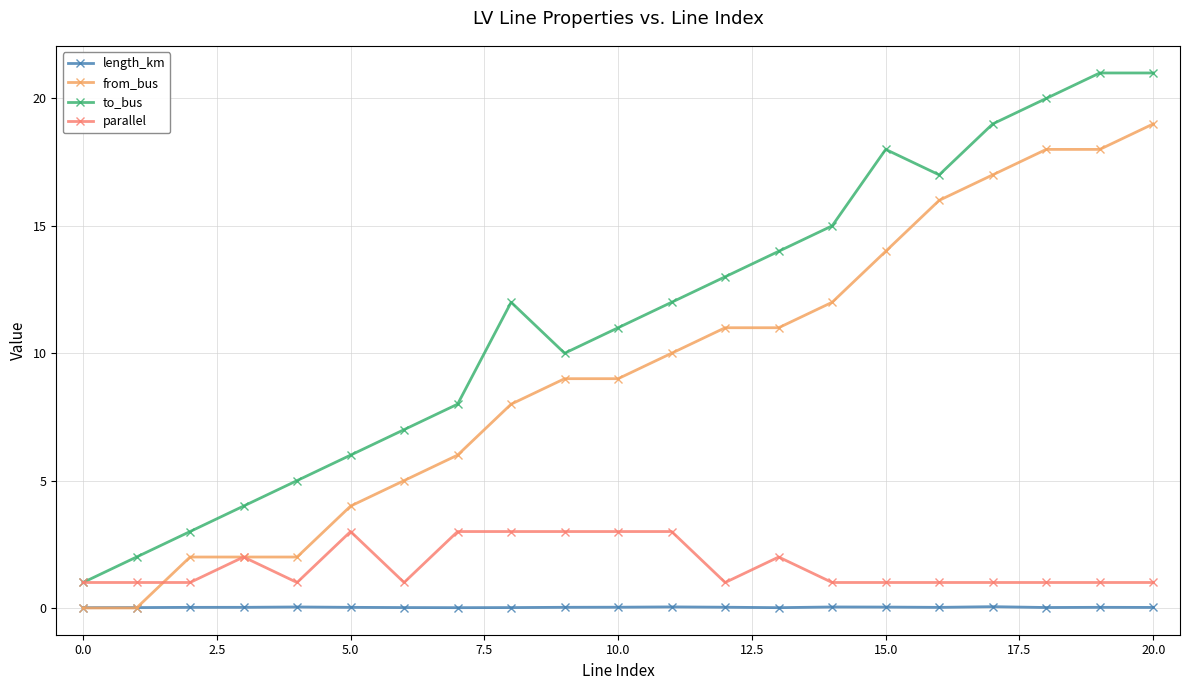

Which series has the widest spread of values?

to_bus